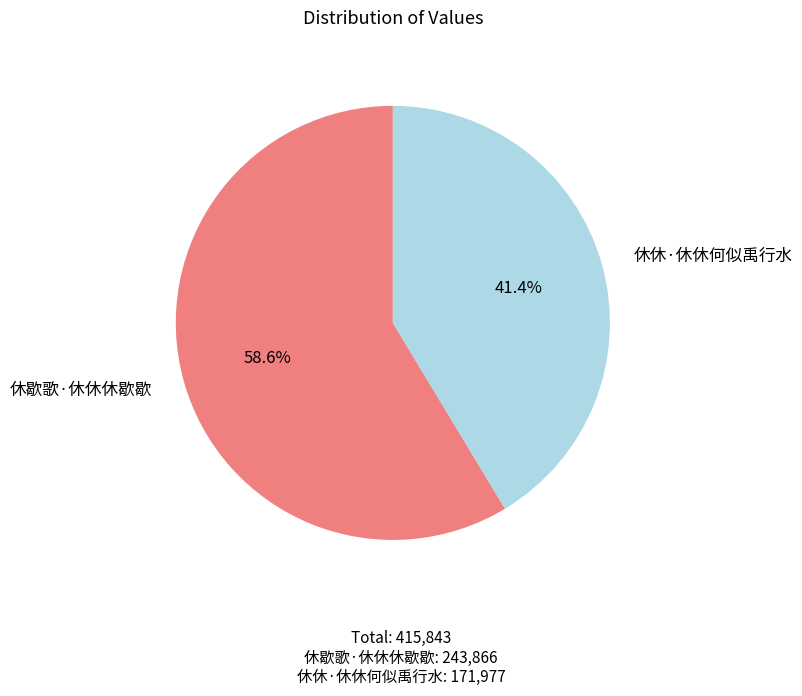

How much of the chart is everything except 休休·休休何似禹行水?

58.6%